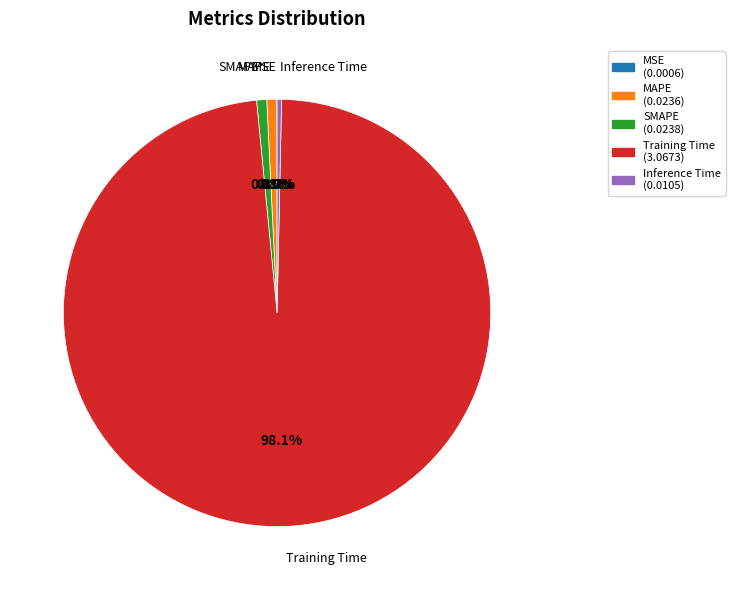

What is the largest slice in the pie chart?

Training Time